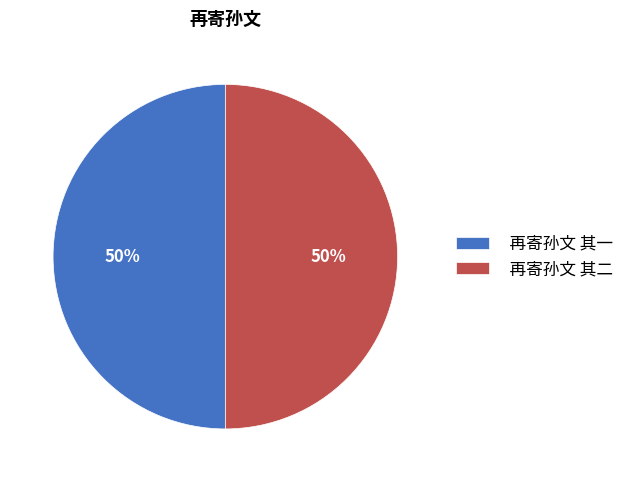

What is the ratio of the value at 再寄孙文 其二 to the value at 再寄孙文 其一?

1.0